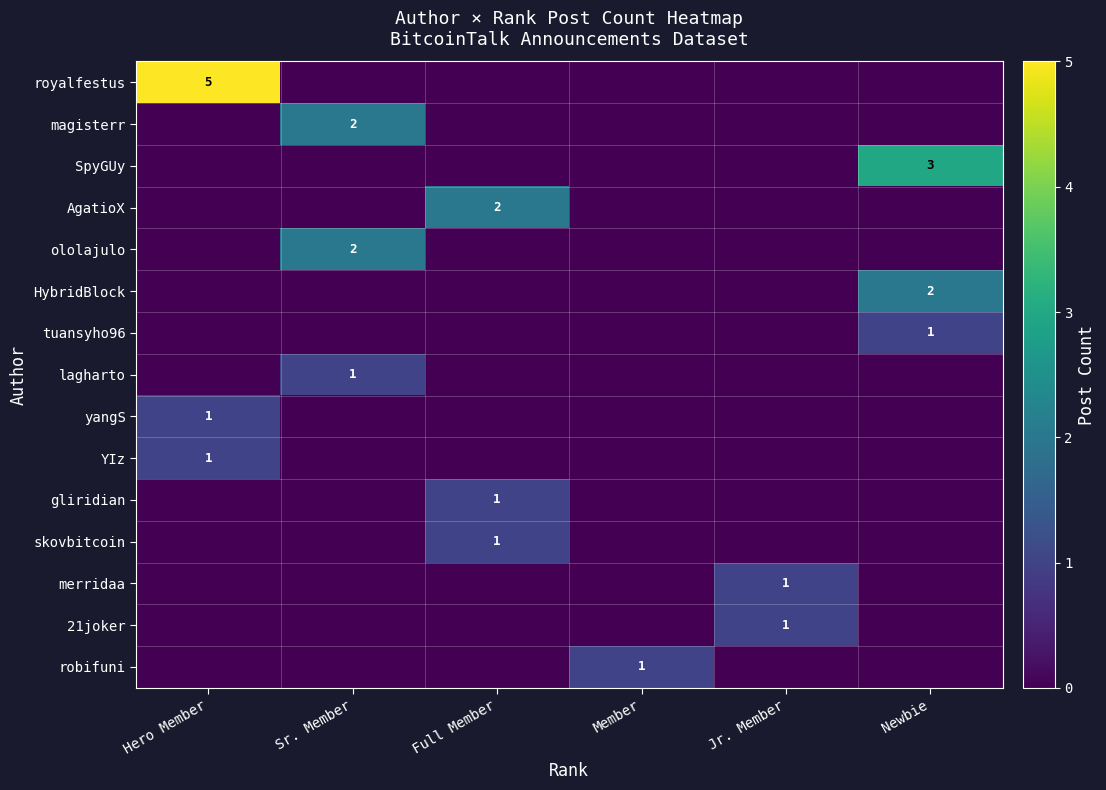

How many distinct data groups are displayed?

15